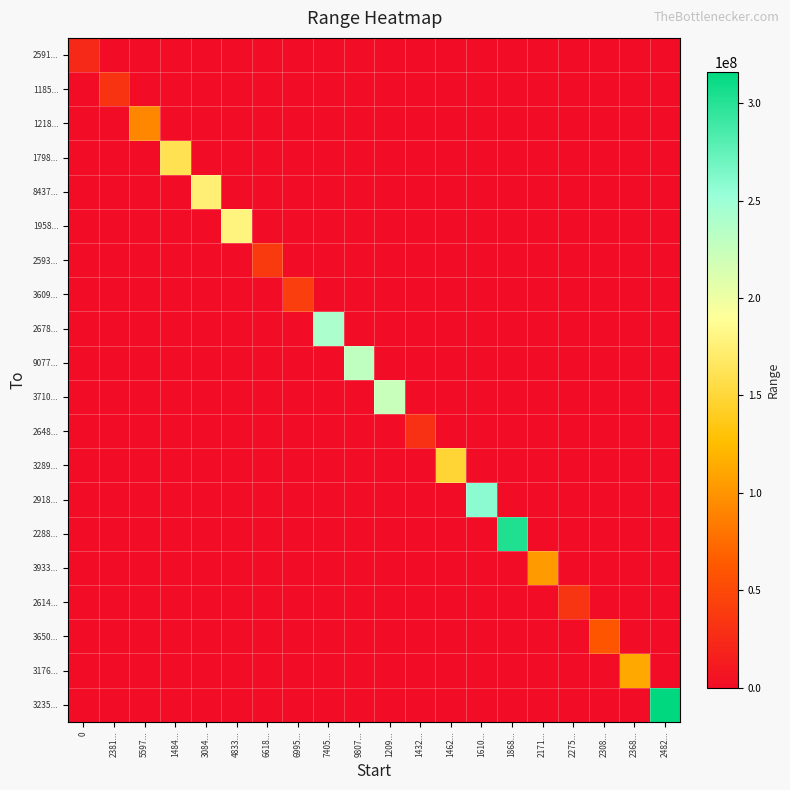

What is the spread (max minus min) of values at 6618...?

37700048